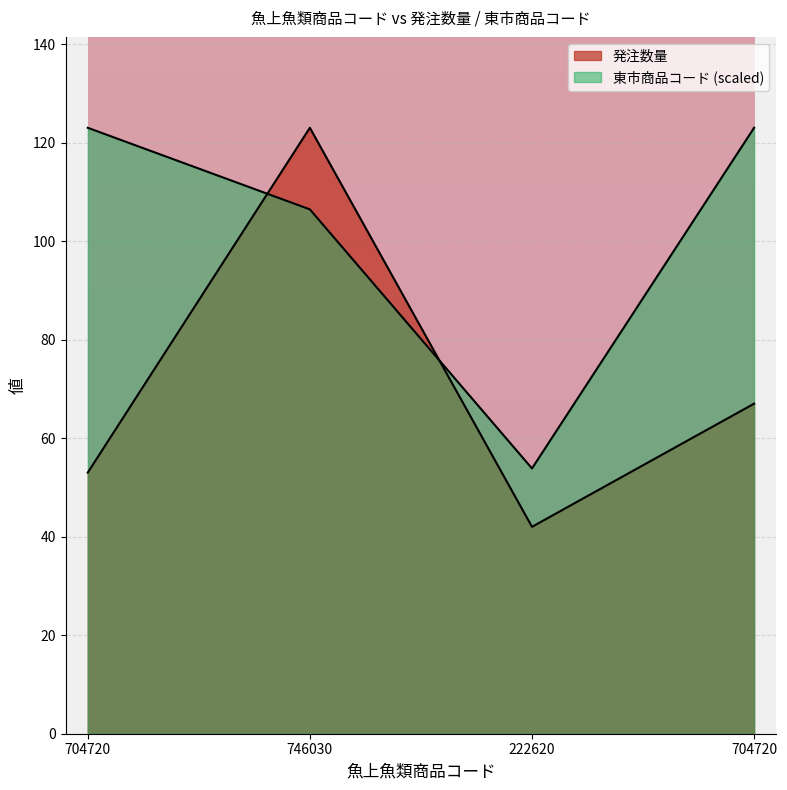

At how many categories does at least one series exceed 121?

3